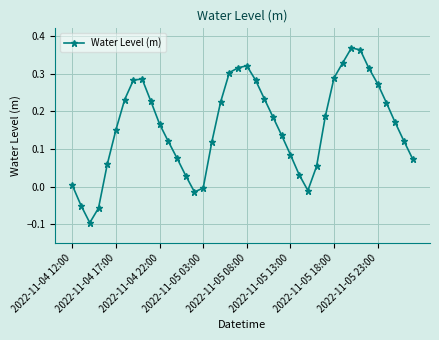

How many negative values are there?

6